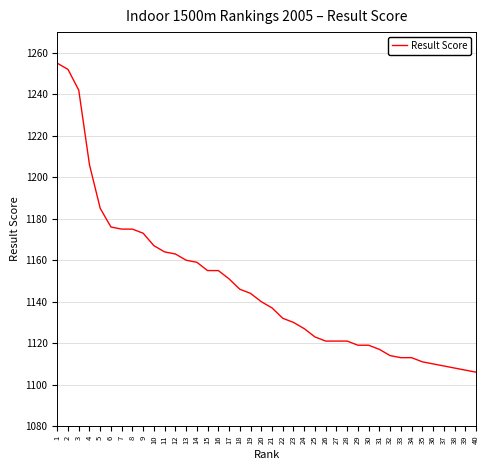

Reading left to right, extract all data points from this chart.

1255	1252	1242	1206	1185	1176	1175	1175	1173	1167	1164	1163	1160	1159	1155	1155	1151	1146	1144	1140	1137	1132	1130	1127	1123	1121	1121	1121	1119	1119	1117	1114	1113	1113	1111	1110	1109	1108	1107	1106